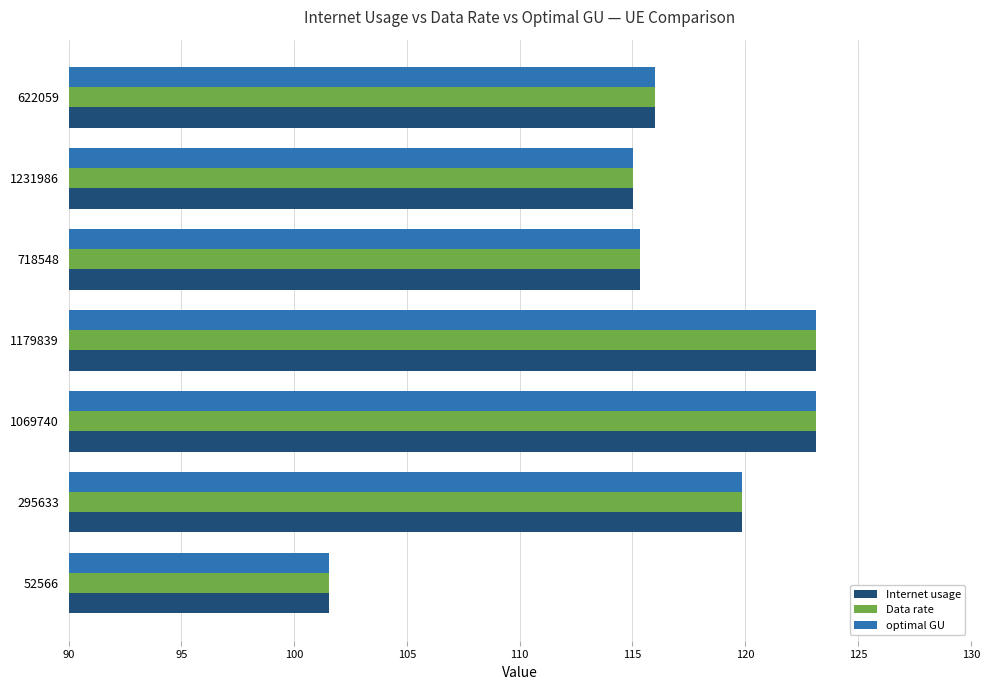

What is the average value of the Internet usage series?

116.3